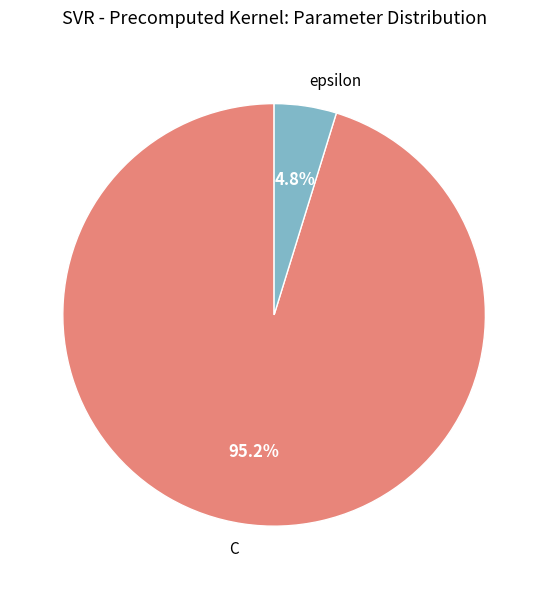

Approximately how many times larger is the value at epsilon compared to C?

0.1